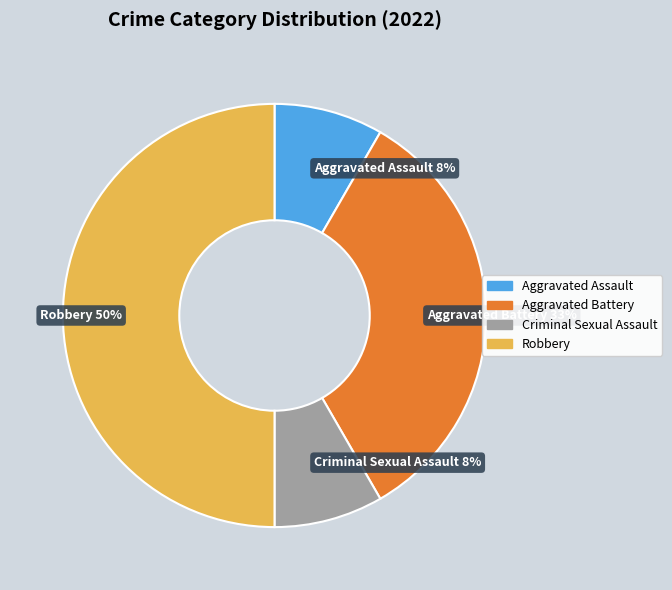

To the nearest percent, what portion does Aggravated Assault represent?

8%